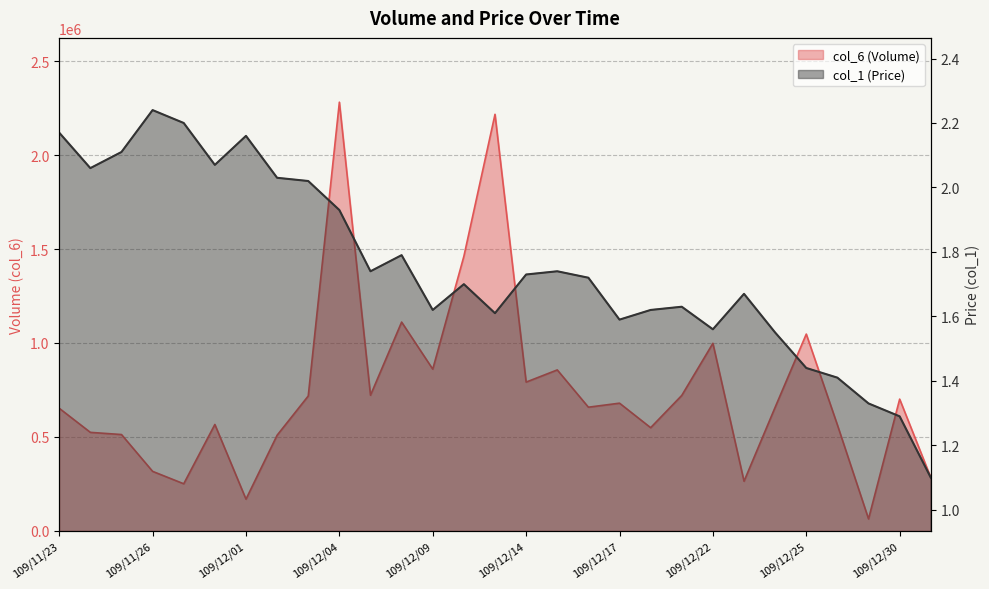

How many lines are shown in the chart?

2